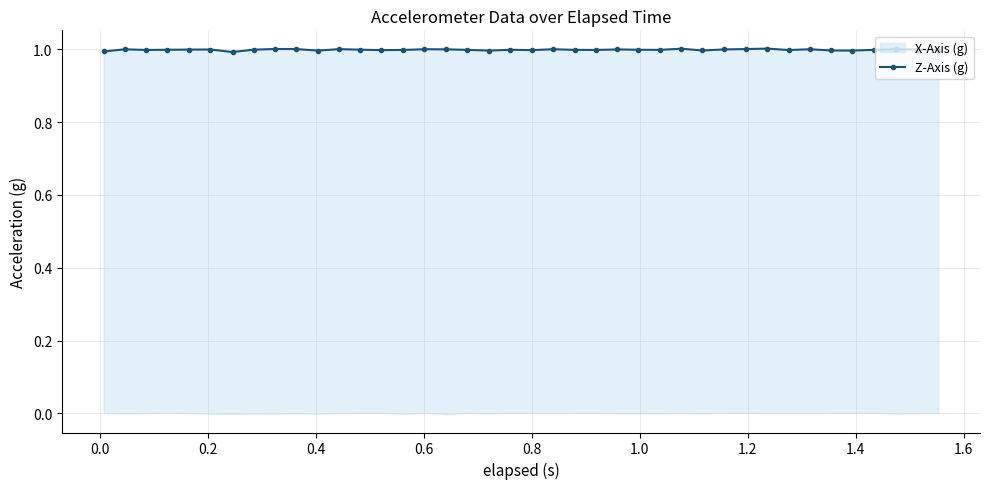

How many lines are shown in the chart?

1